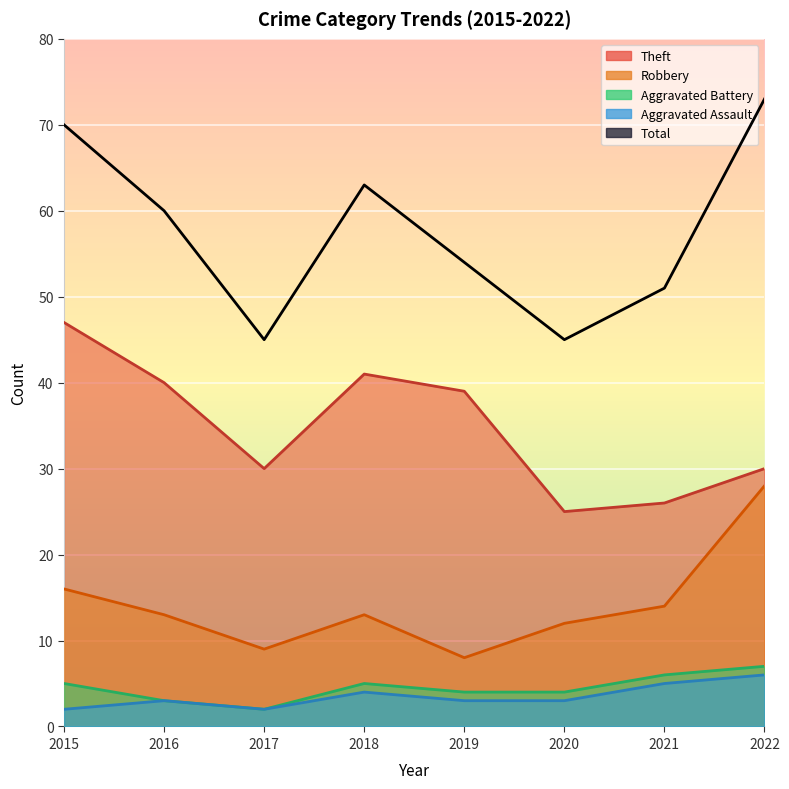

How many lines are shown in the chart?

5